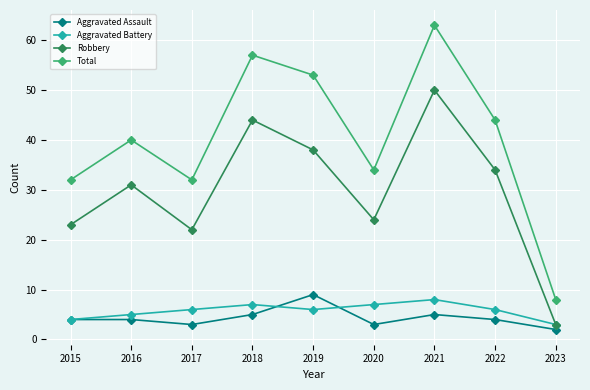

Which series has the widest spread of values?

Total